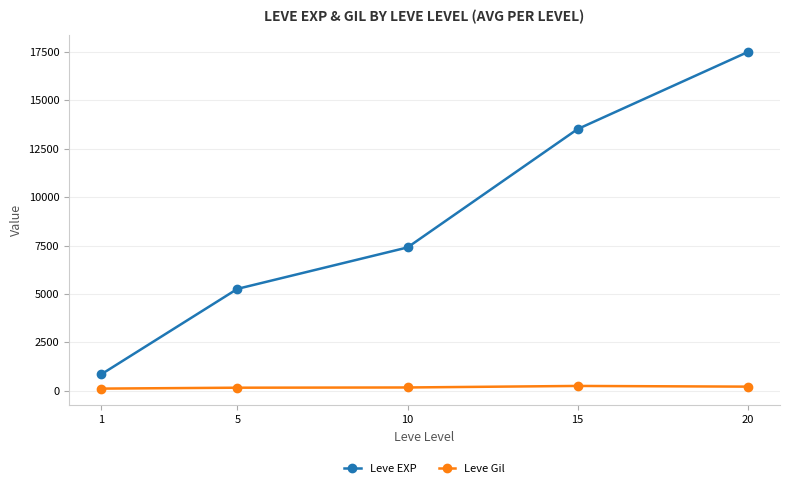

List the series in order of their peak value, highest first.

Leve EXP, Leve Gil